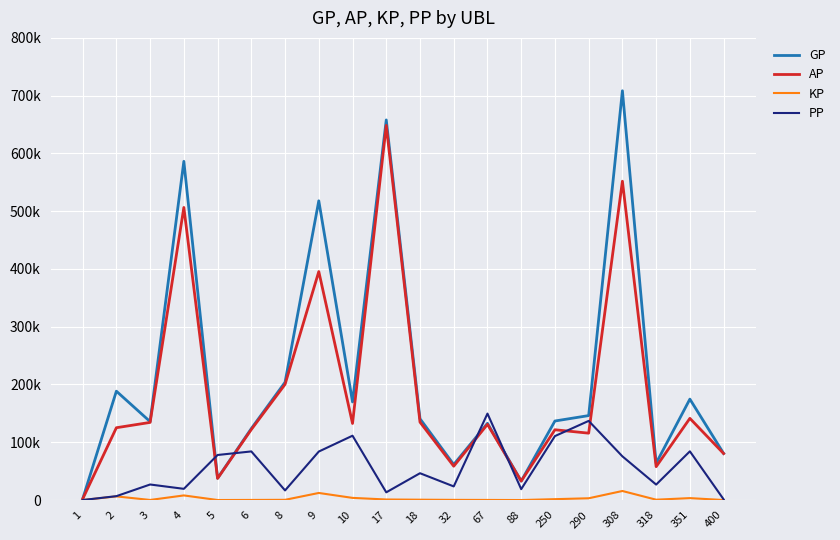

True or false: PP and AP cross at least once.

True